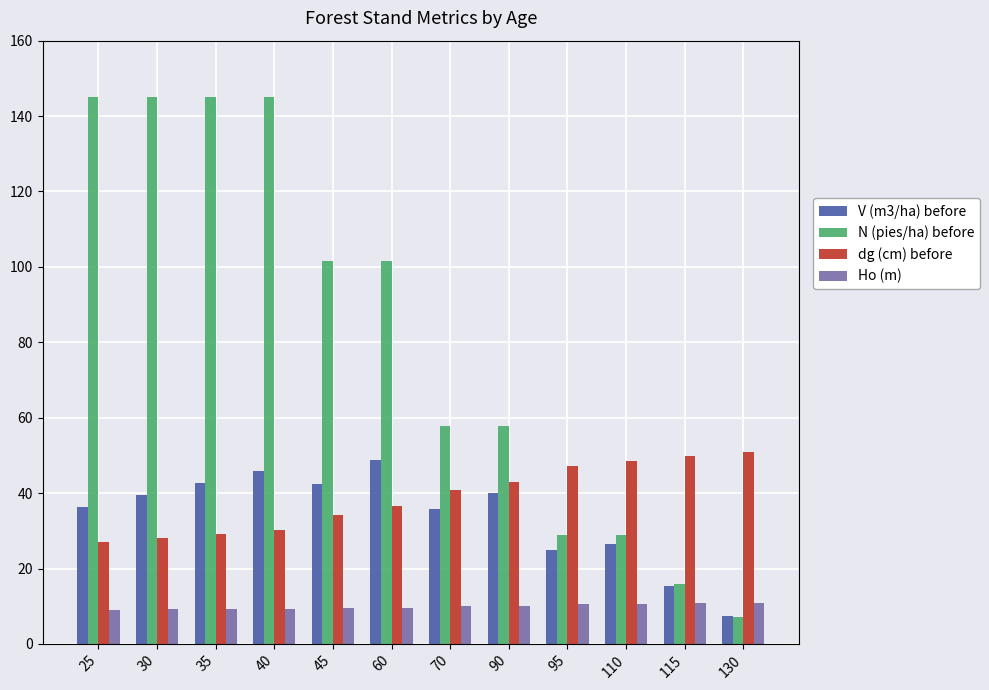

What is the spread (max minus min) of values at 70?

47.9